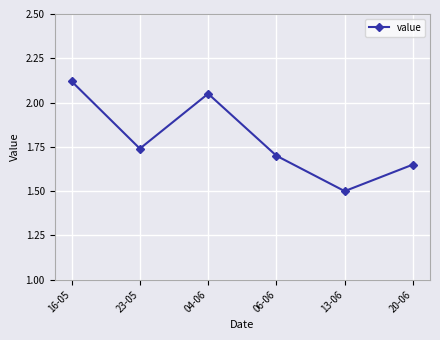

How many points are lower than both their immediate neighbors (excluding endpoints)?

2